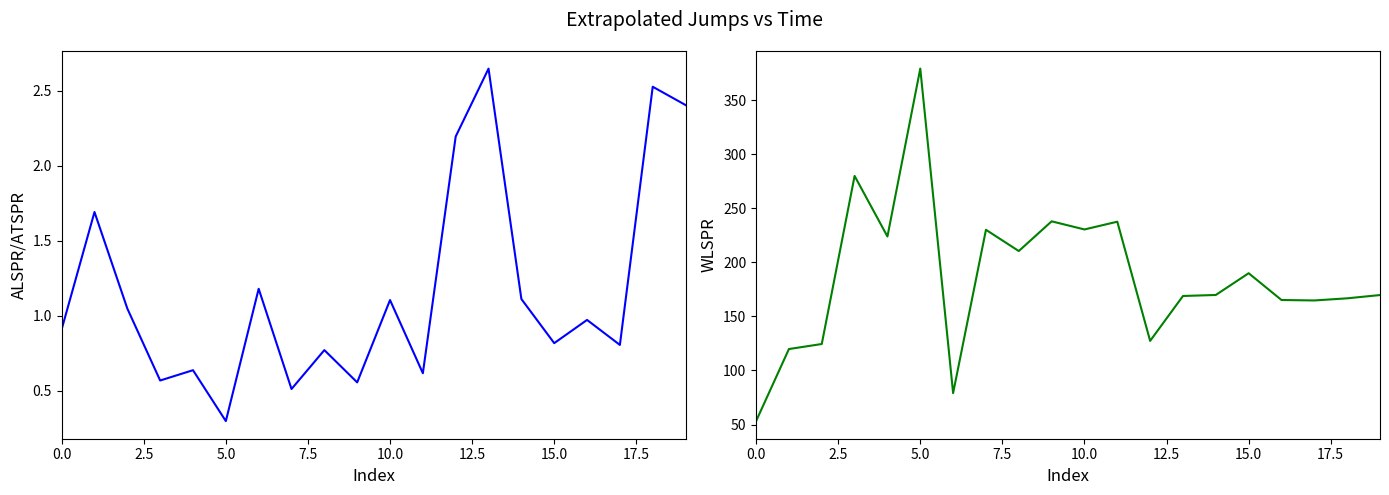

How many lines are shown in the chart?

2